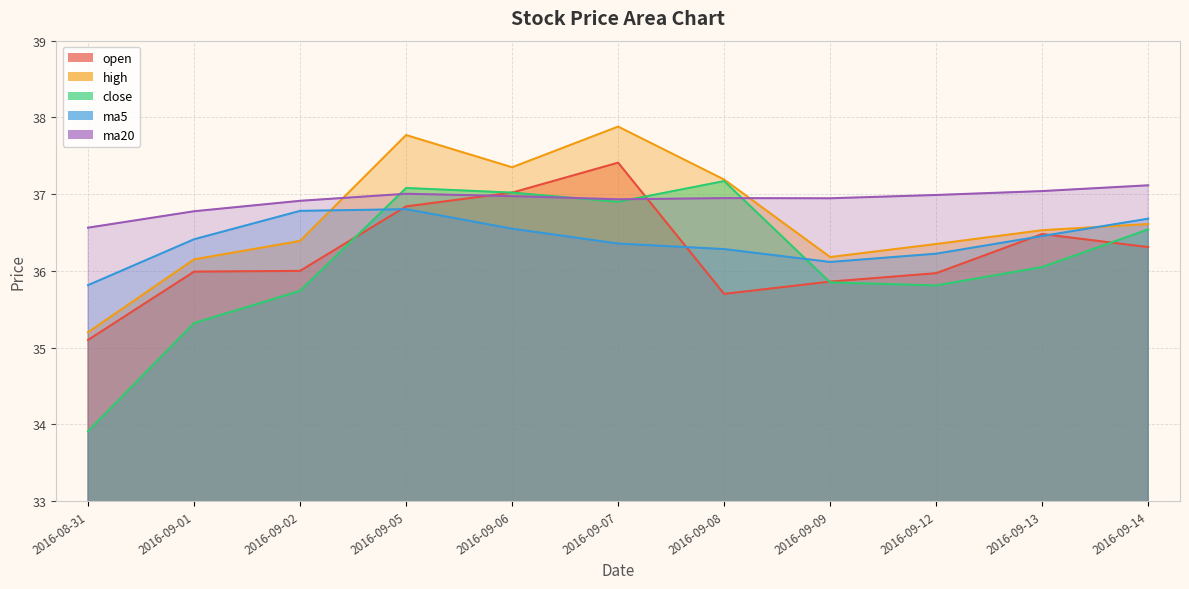

Which label corresponds to the smallest value in the chart?

2016-08-31